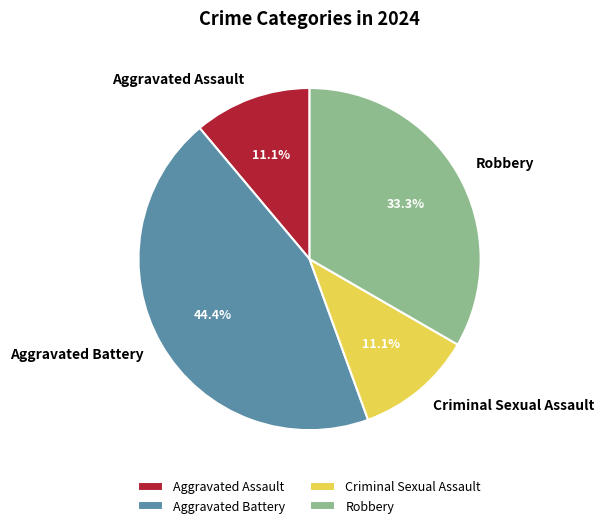

What percentage is the Robbery slice, to the nearest percent?

33%